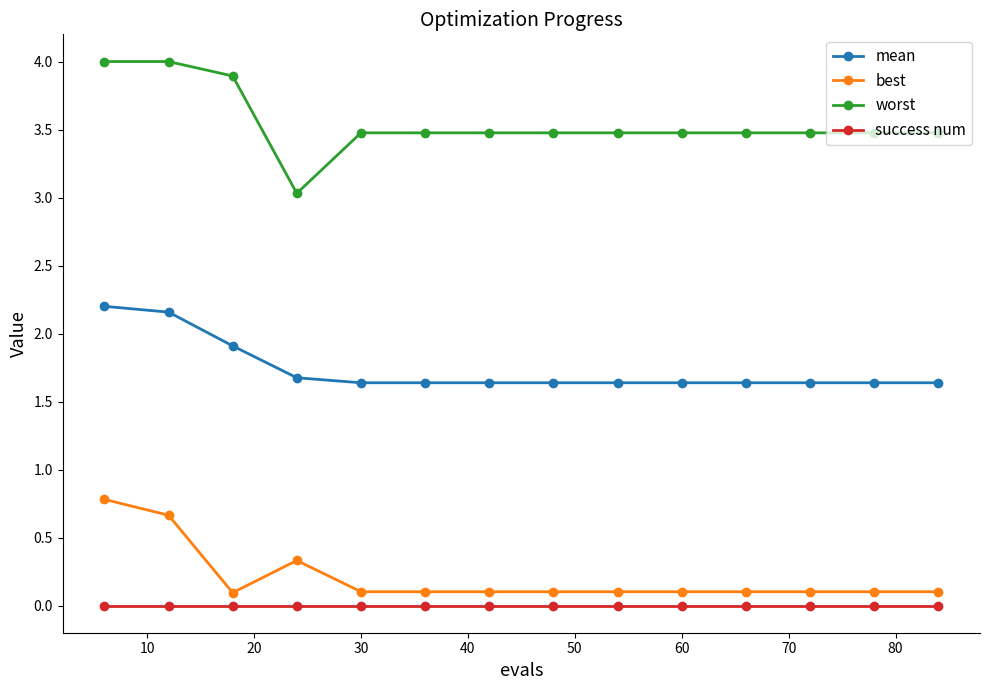

What are all the series names shown in the legend?

mean, best, worst, success num